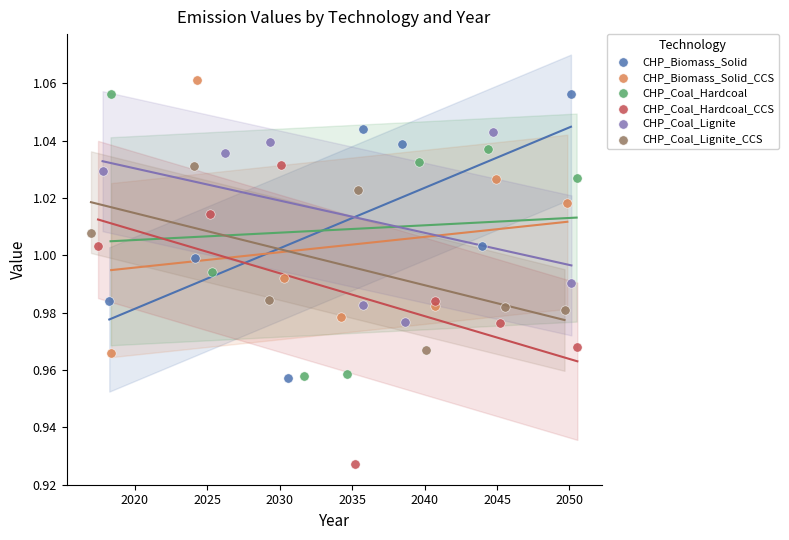

Which series reaches the minimum Y coordinate?

CHP_Coal_Hardcoal_CCS